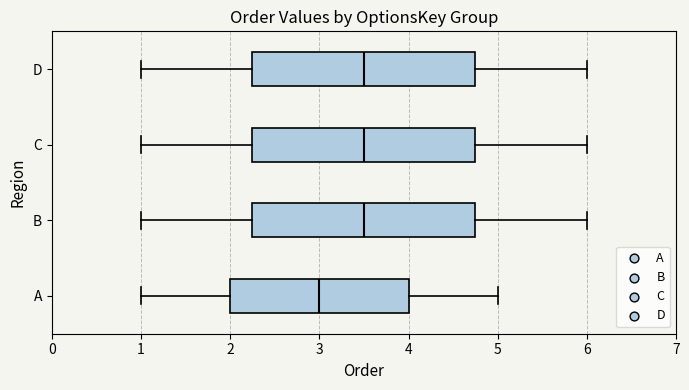

Reading bottom to top, transcribe this box plot: for each box, give where its median line is, the range the box spans, and where its two whiskers end, as read against the x-axis. The values are not printed on the chart, so give them approximately, as read against the axis.

A: median 3.0, box 2.0 to 4.0, whiskers 1.0 to 5.0
B: median 3.5, box 2.3 to 4.8, whiskers 1.0 to 6.0
C: median 3.5, box 2.3 to 4.8, whiskers 1.0 to 6.0
D: median 3.5, box 2.3 to 4.8, whiskers 1.0 to 6.0